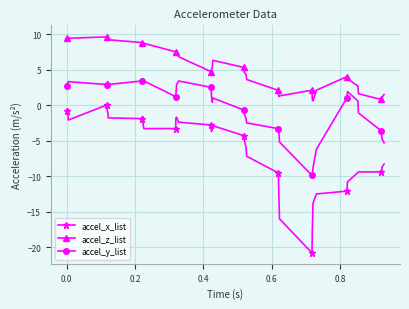

Which series has the largest total across all categories?

accel_z_list